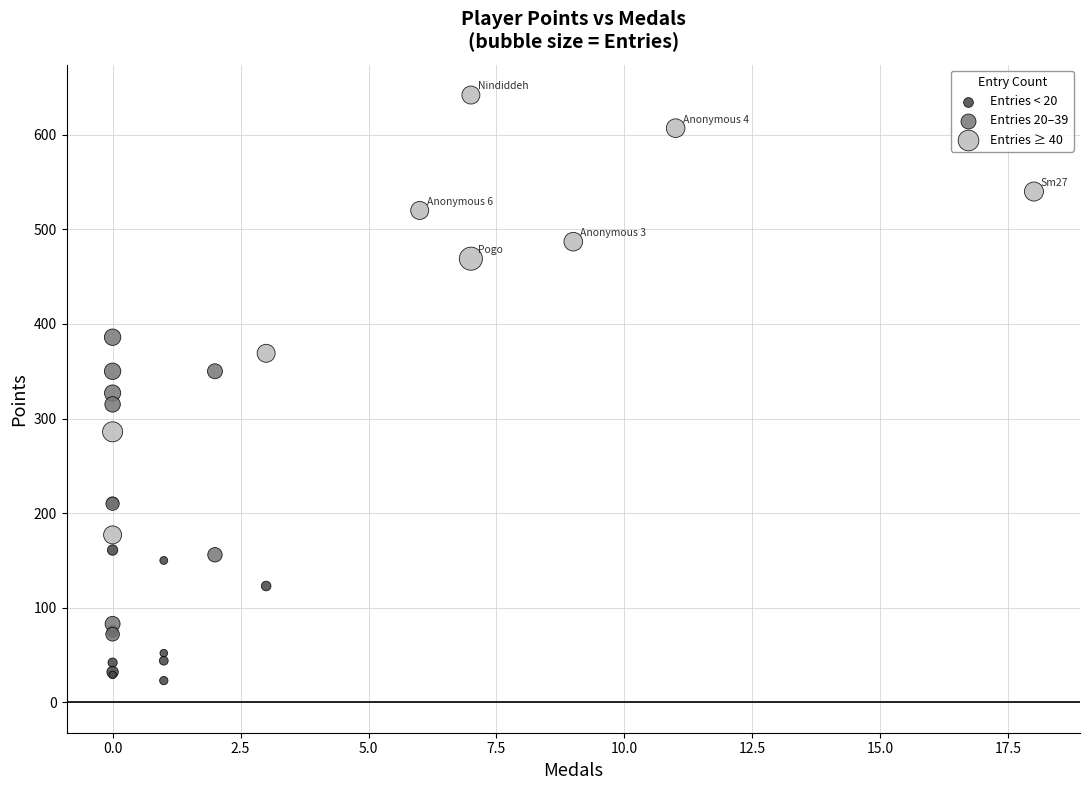

Which series contains the lowest Y value?

Entries < 20